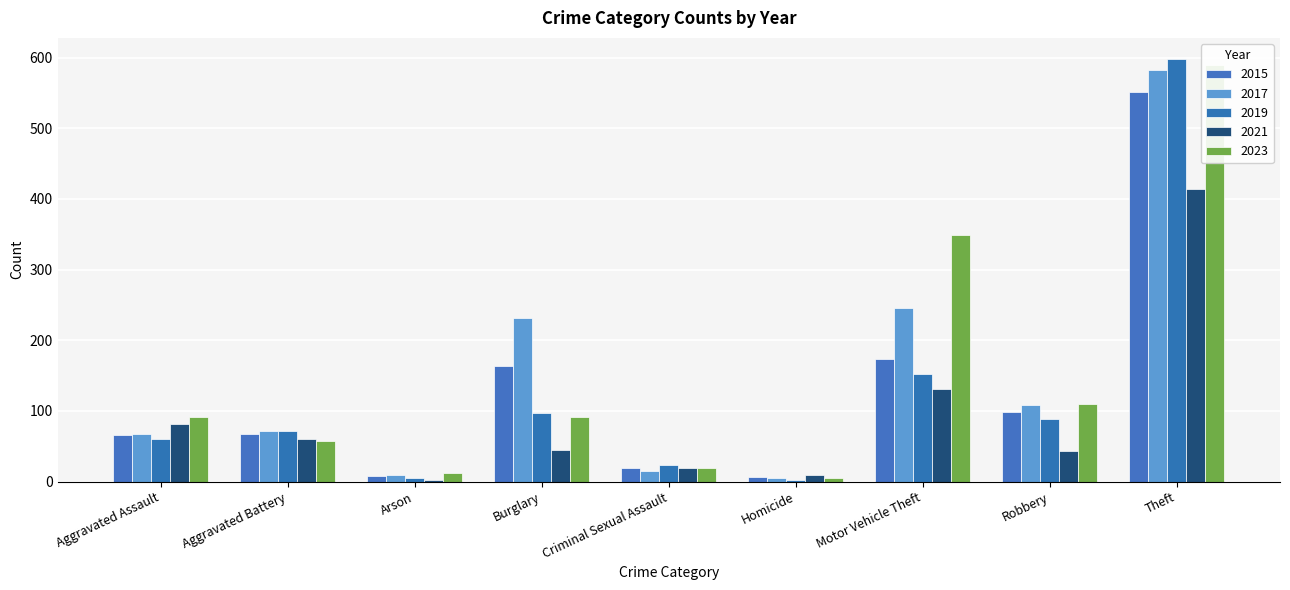

What is the difference between the 2023 values at Arson and Aggravated Battery?

46